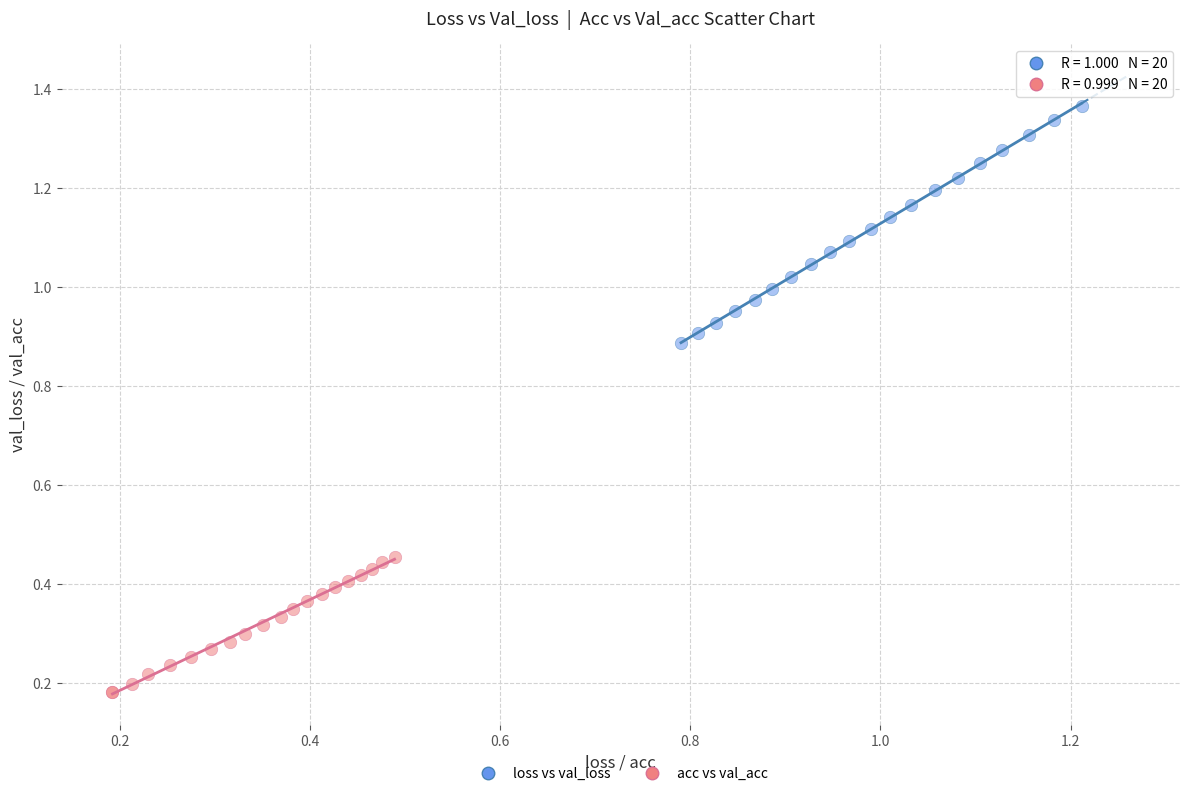

Which series has the largest Y range (max minus min)?

loss vs val_loss